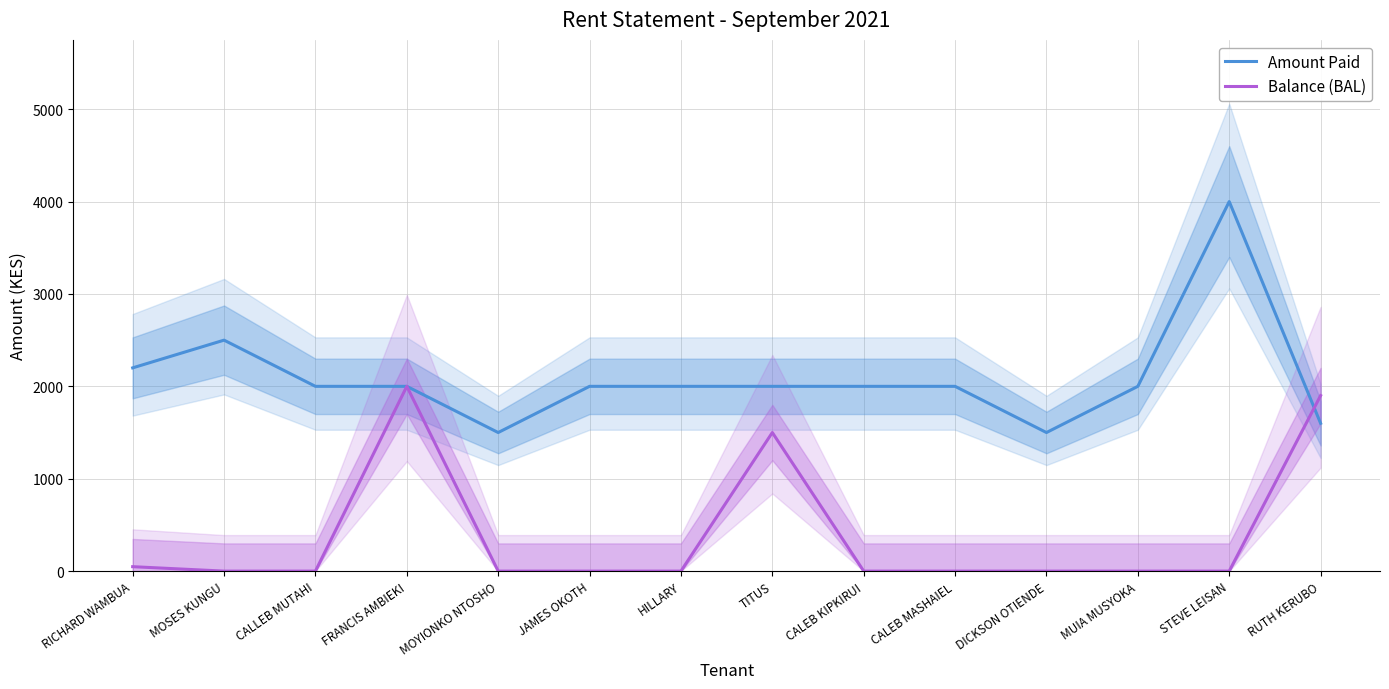

What is the average value of the Amount Paid series?

2093